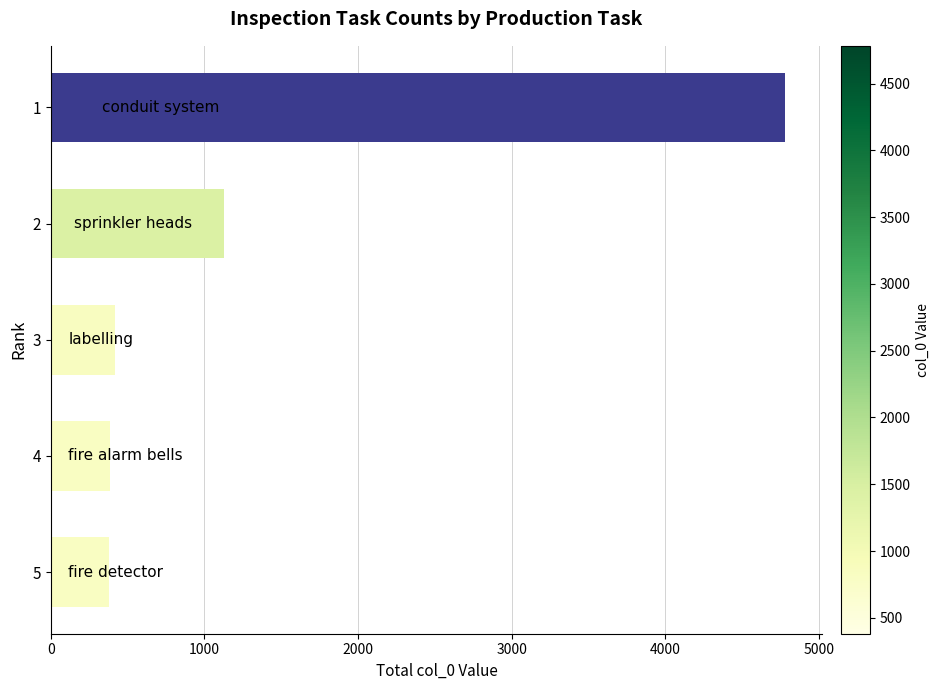

What is the value of the 1st bar from the top?

4782